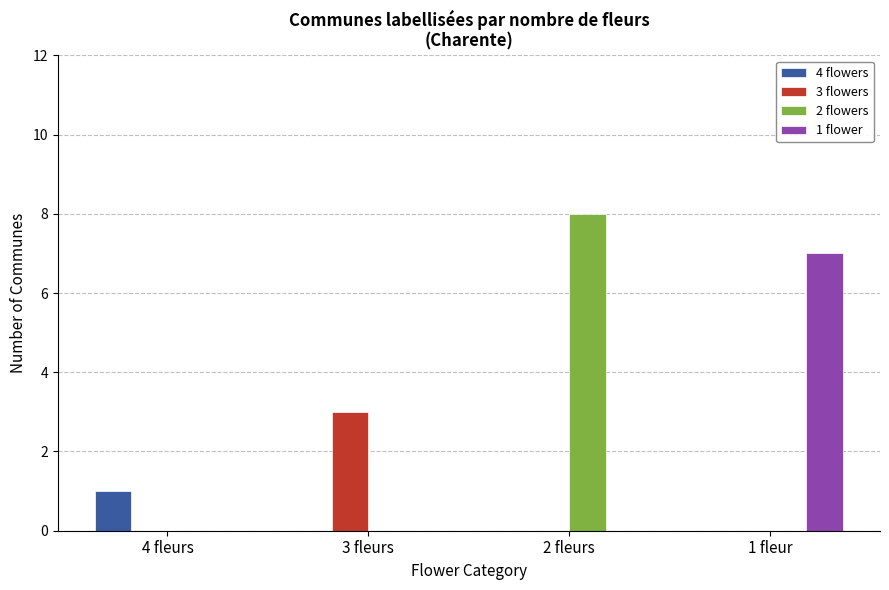

At which category is the sum across all series the highest?

2 fleurs